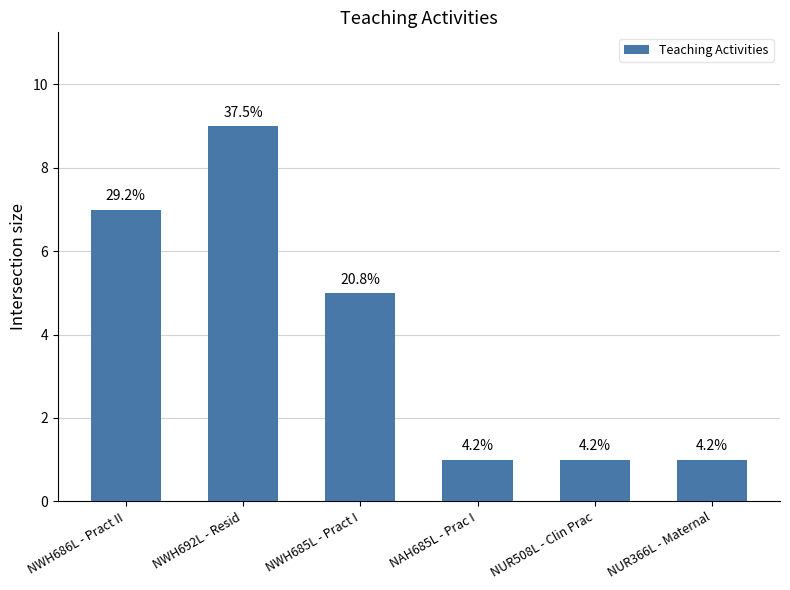

Reading right to left, list all the values displayed in this chart.

NUR366L - Maternal=1	NUR508L - Clin Prac=1	NAH685L - Prac I=1	NWH685L - Pract I=5	NWH692L - Resid=9	NWH686L - Pract II=7